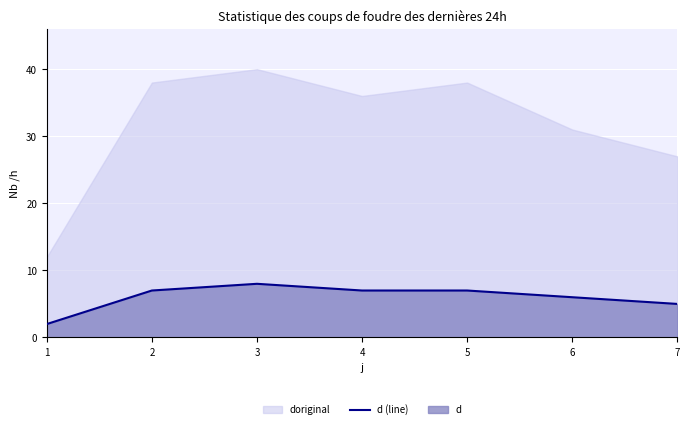

The value at 3 is 8. True or false?

True